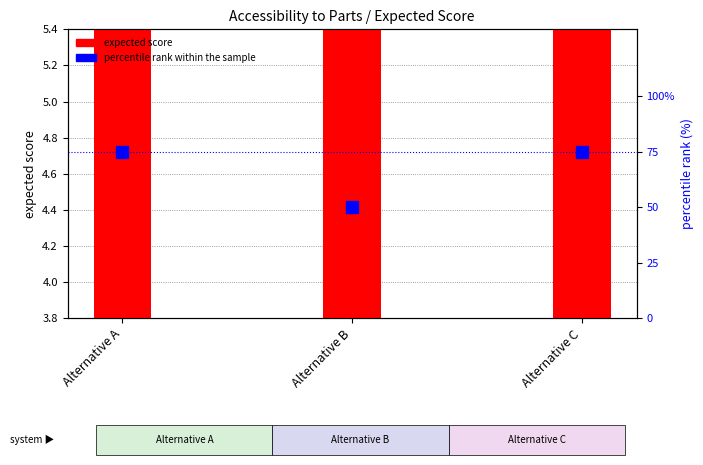

What is the spread (max minus min) of values at Alternative B?

46.0